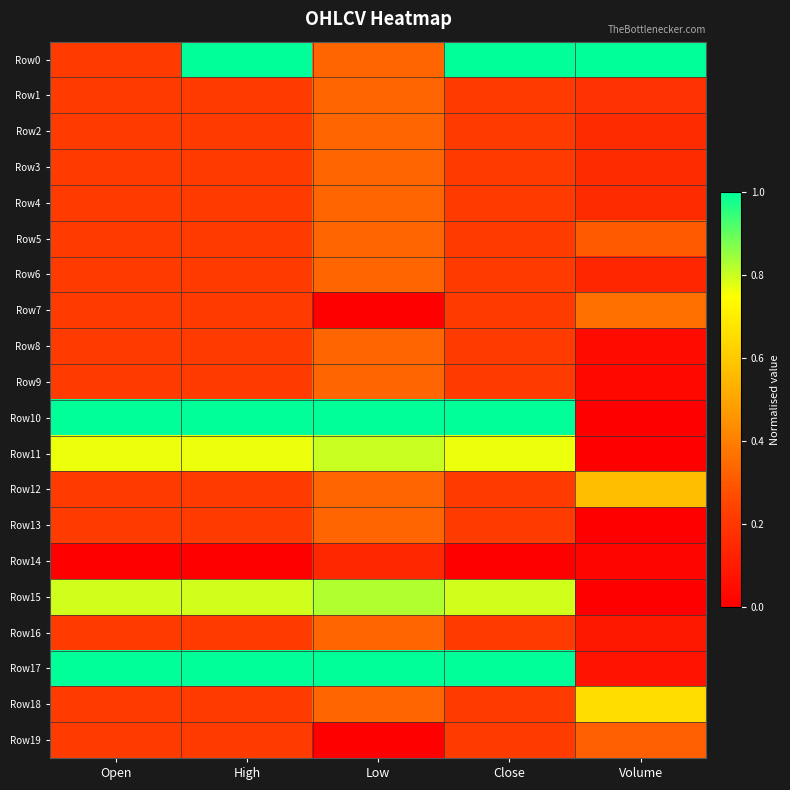

What is the total value across all series at Close?

7.6